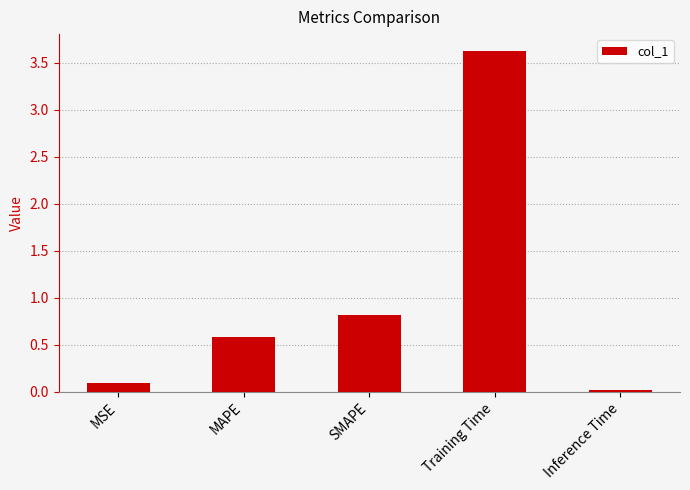

True or false: the data shows 0.8 at MAPE.

False